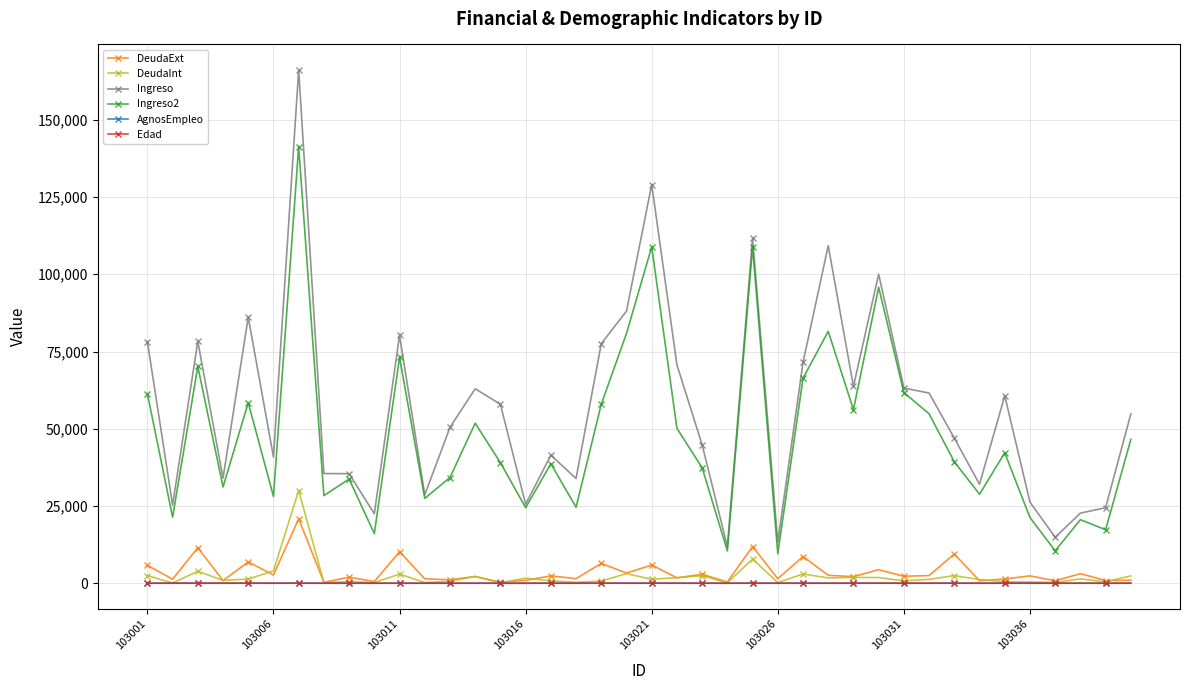

Which series has the widest spread of values?

Ingreso